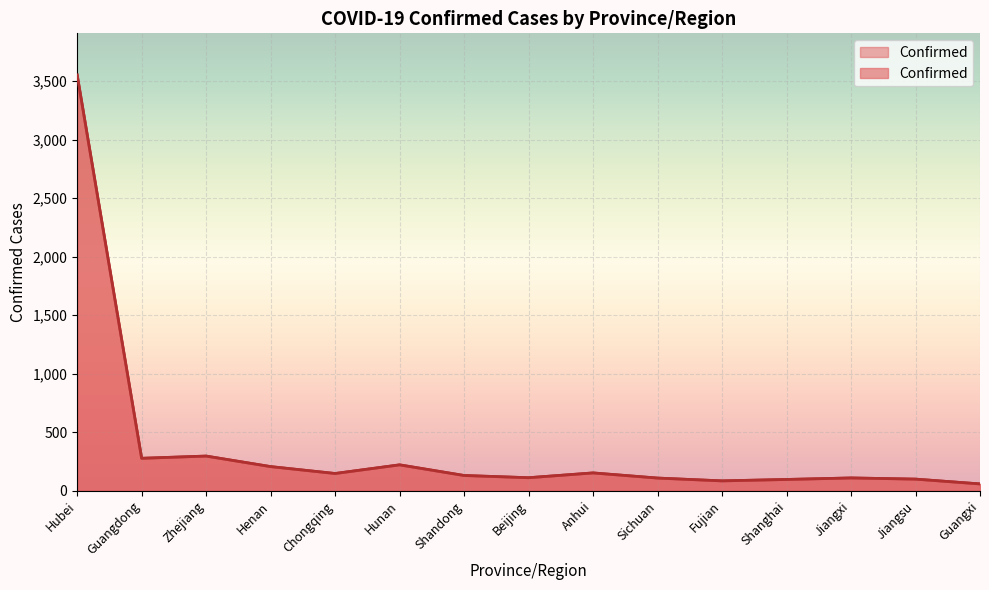

What is the sum of all values?

5648